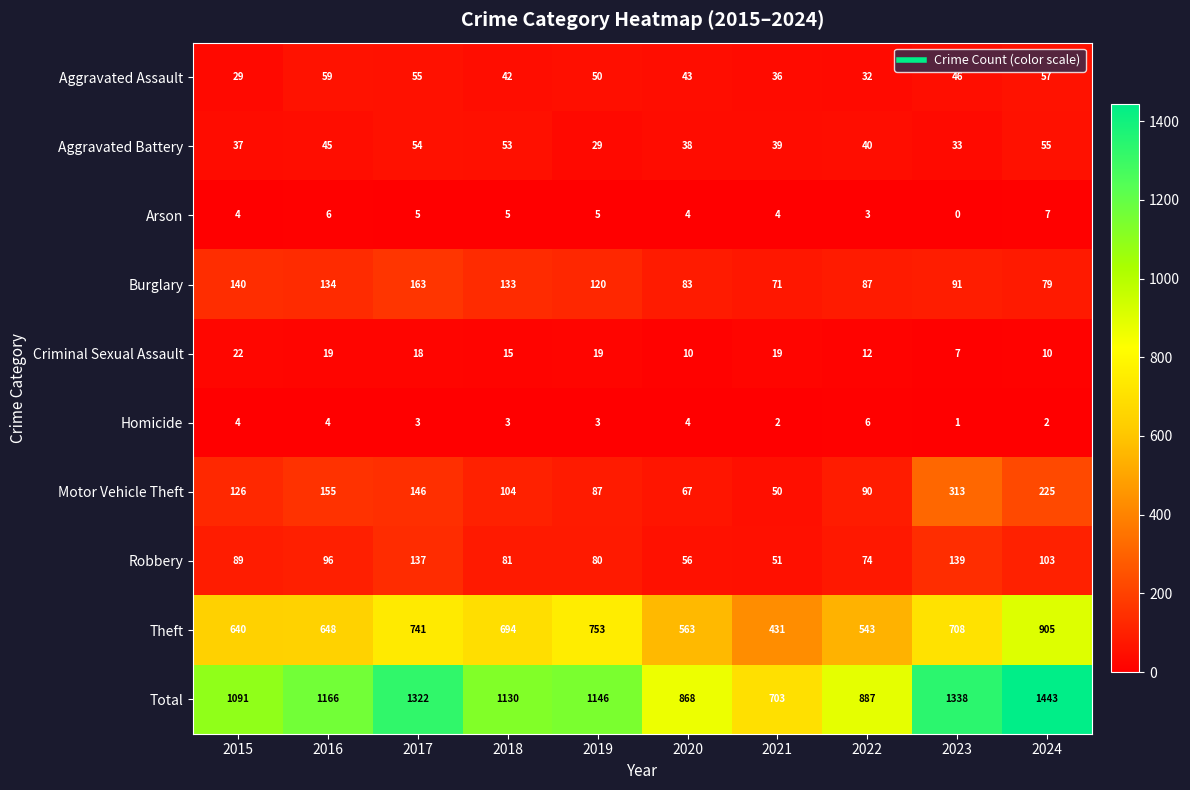

At how many categories does at least one series exceed 1023?

7